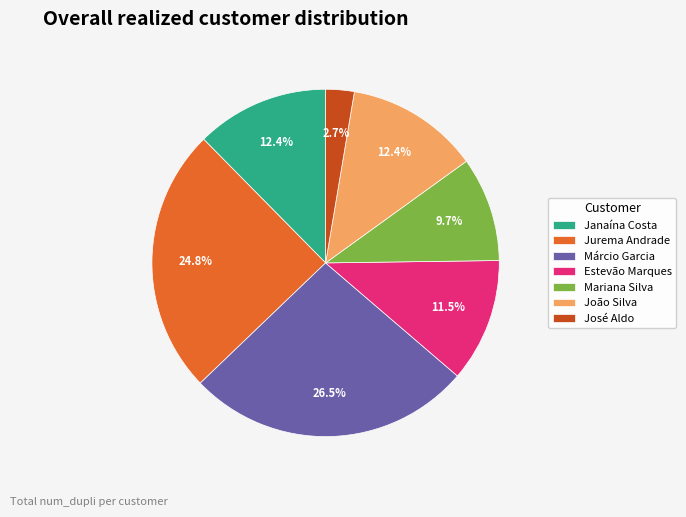

Which category has the biggest portion of the pie?

Márcio Garcia